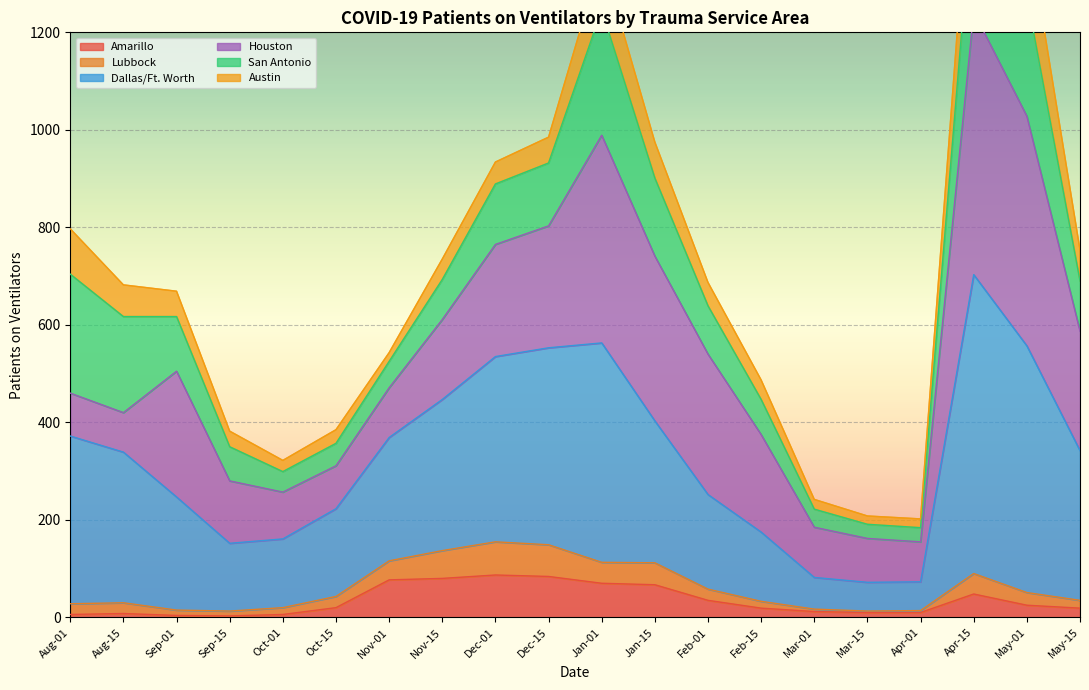

What is the maximum value shown in the chart?

1021